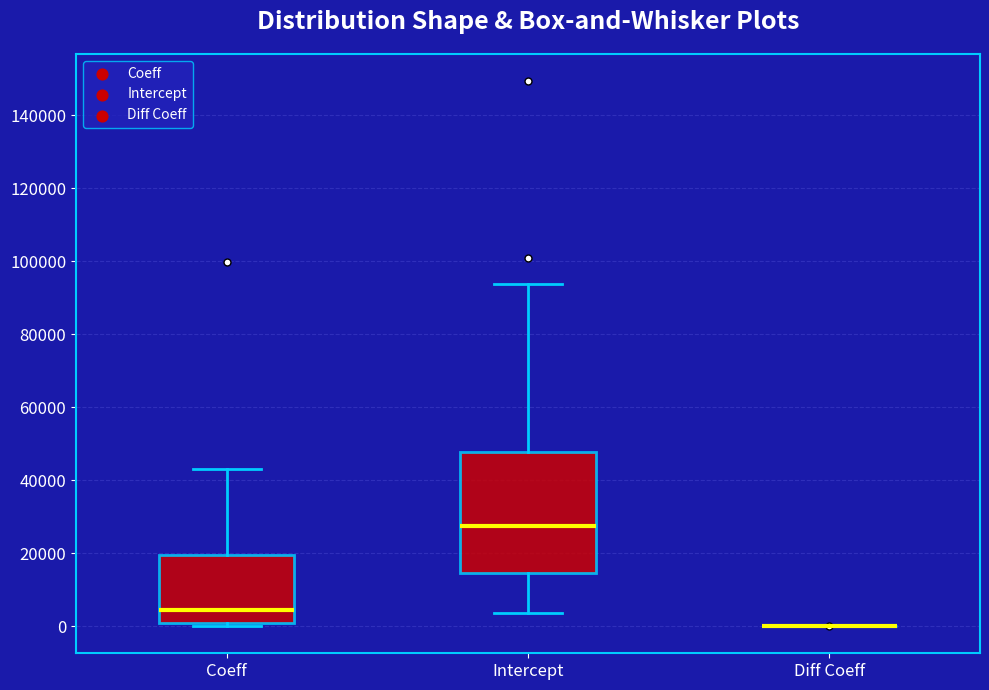

Reading left to right, transcribe this box plot: for each box, give where its median line is, the range the box spans, and where its two whiskers end, as read against the y-axis. The values are not printed on the chart, so give them approximately, as read against the axis.

Coeff: median 4000, box 0 to 20000, whiskers 0 (just below the box's lower edge) to 44000
Intercept: median 28000, box 14000 to 48000, whiskers 4000 to 94000
Diff Coeff: box collapsed to a line at 0, whiskers 0 to 0